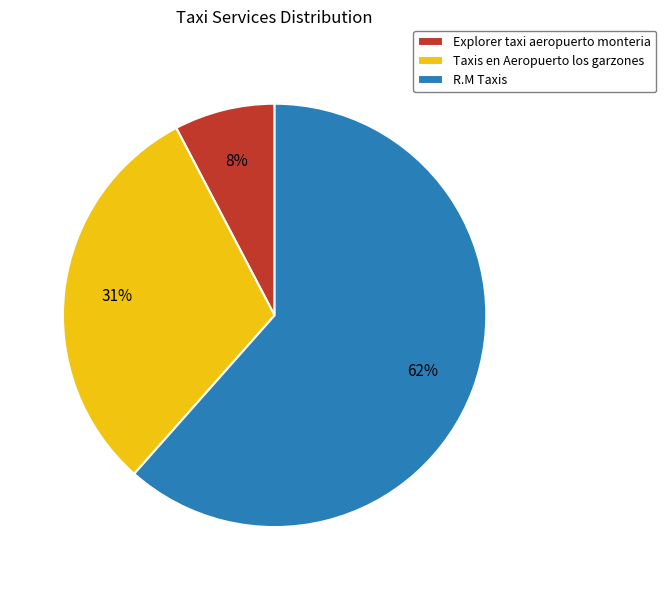

Count the number of slices in the pie.

3